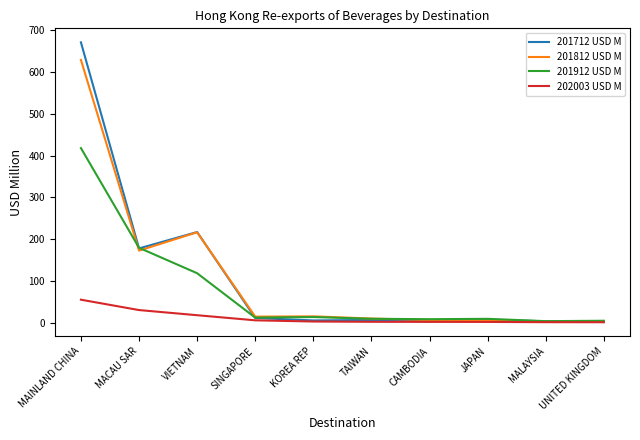

What is the maximum value shown in the chart?

671.6